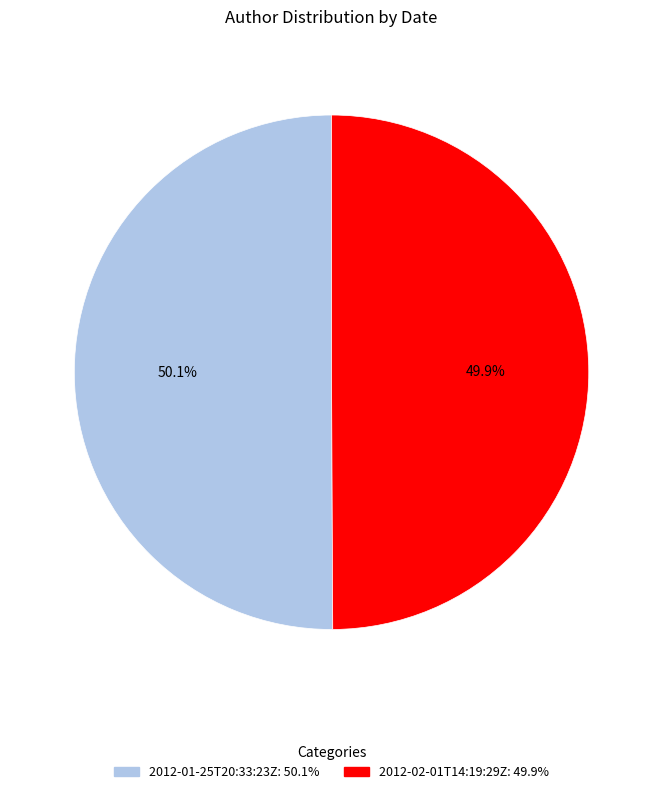

How many segments does this pie chart have?

2